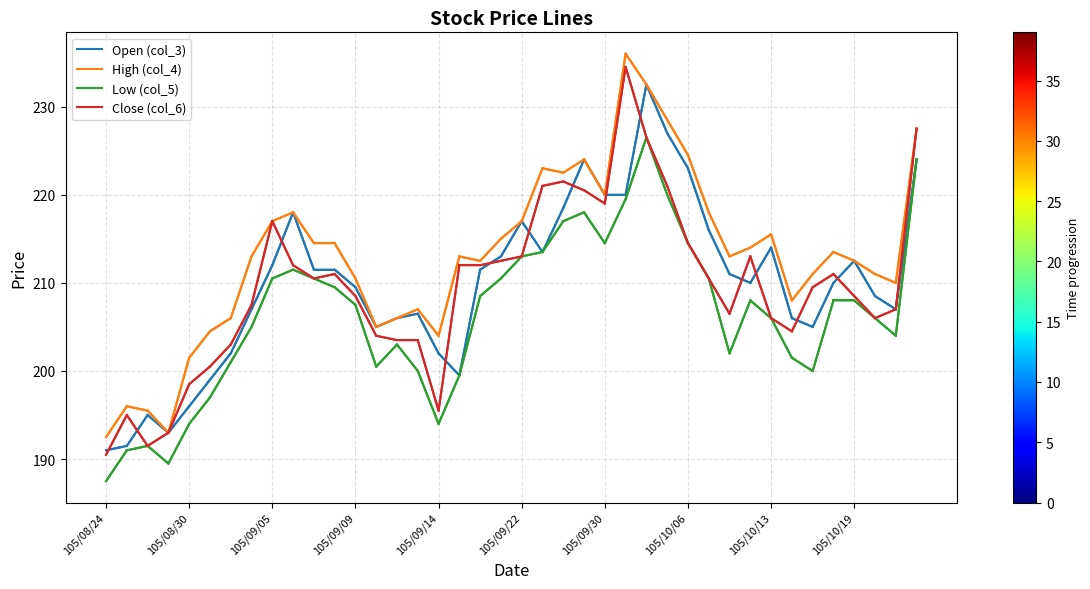

True or false: Low (col_5) and High (col_4) intersect in this chart.

False